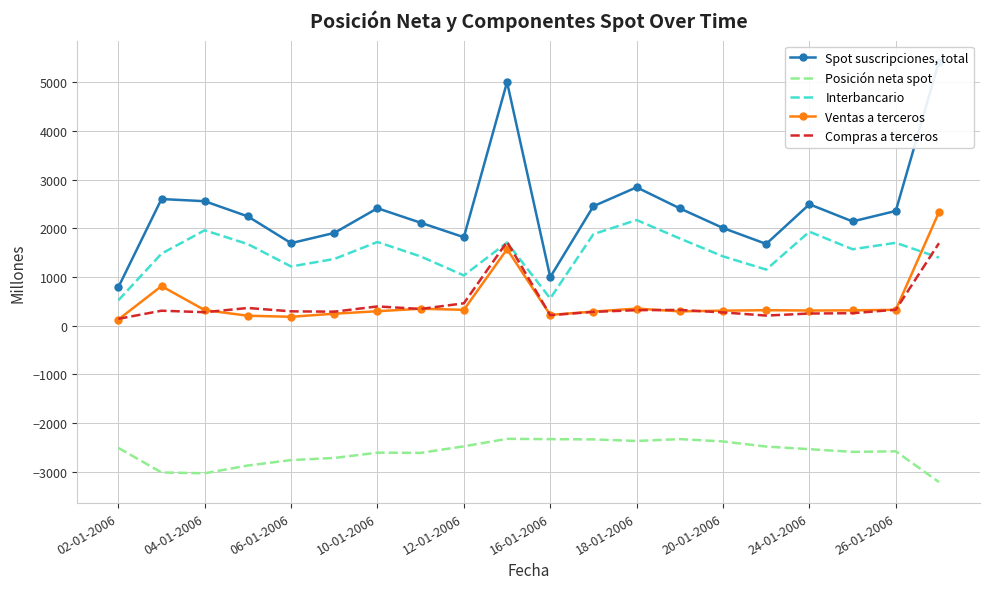

True or false: Compras a terceros and Interbancario intersect in this chart.

True